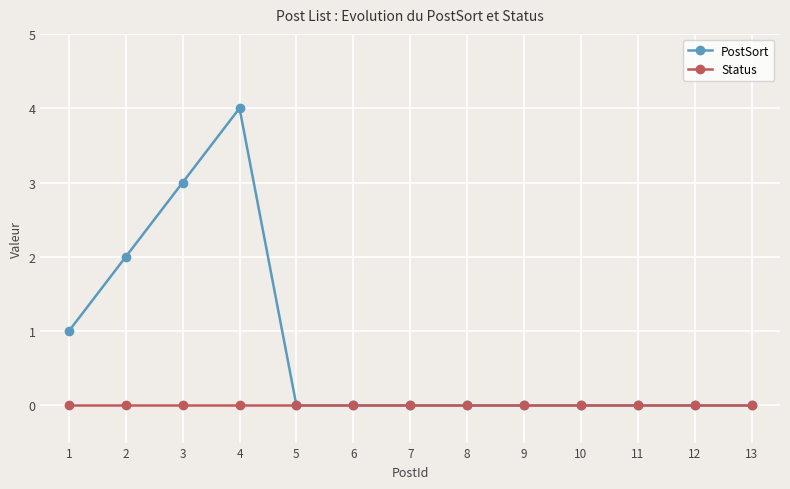

The value of PostSort at 13 is 0. True or false?

True